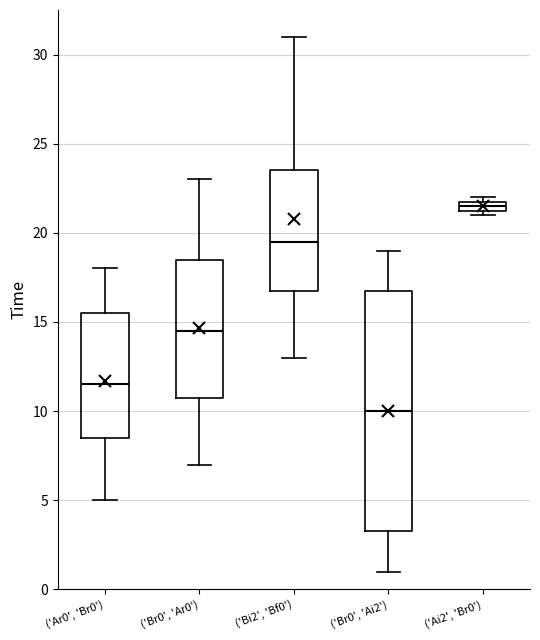

Where is the upper edge of the box for ('Br0', 'Ar0') on the y-axis? The values are not printed on the chart, so give them approximately, as read against the axis.

18.5